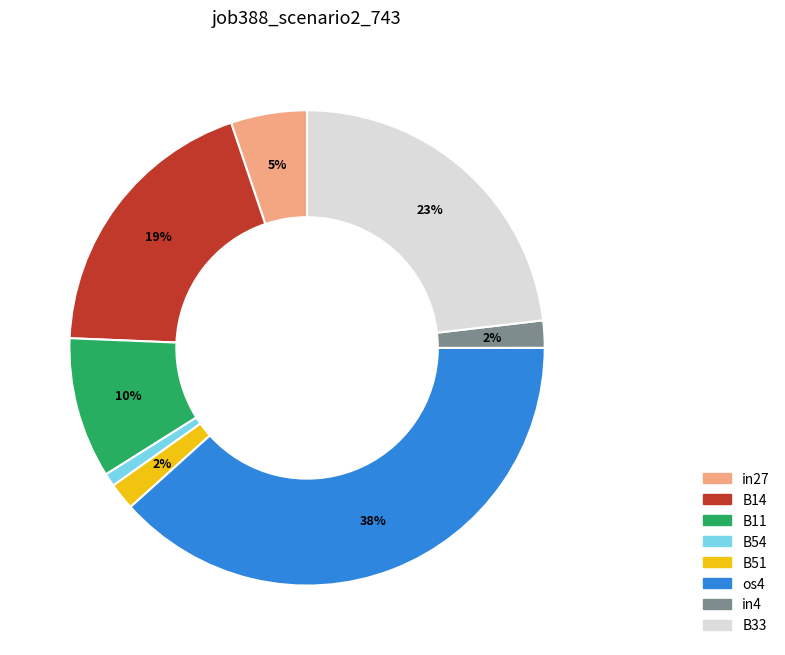

How many slices are in this pie chart?

8